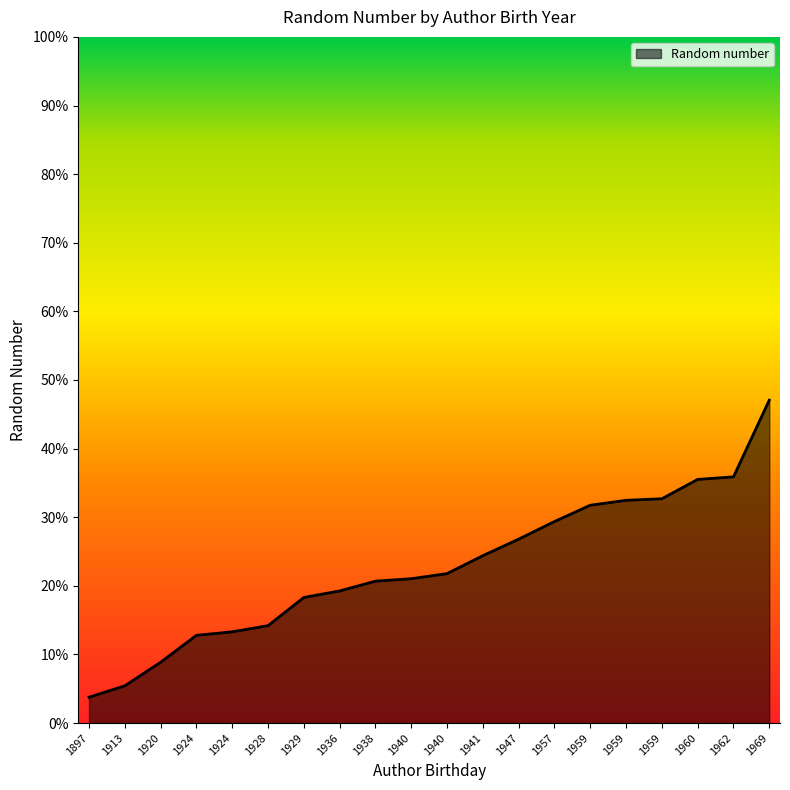

Does the chart display data point markers on the line(s)?

No